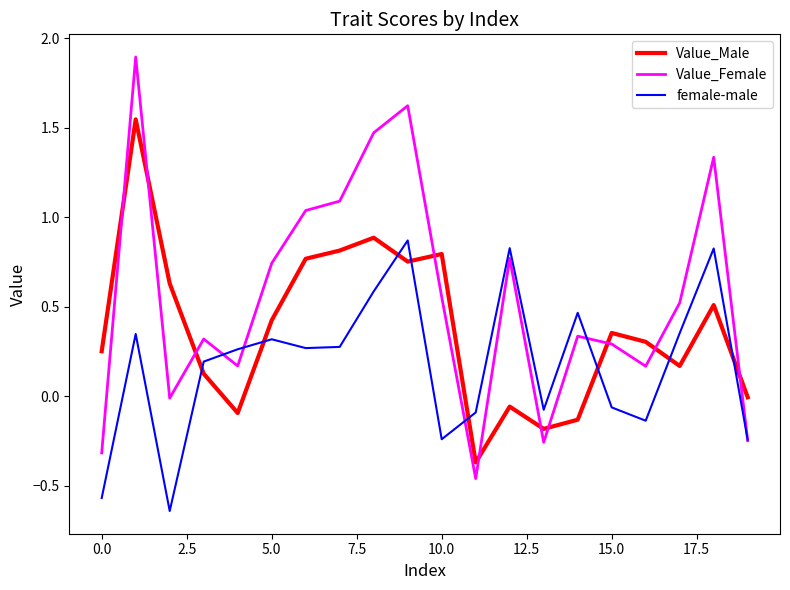

Rank the series by their maximum value, from highest to lowest.

Value_Female, Value_Male, female-male